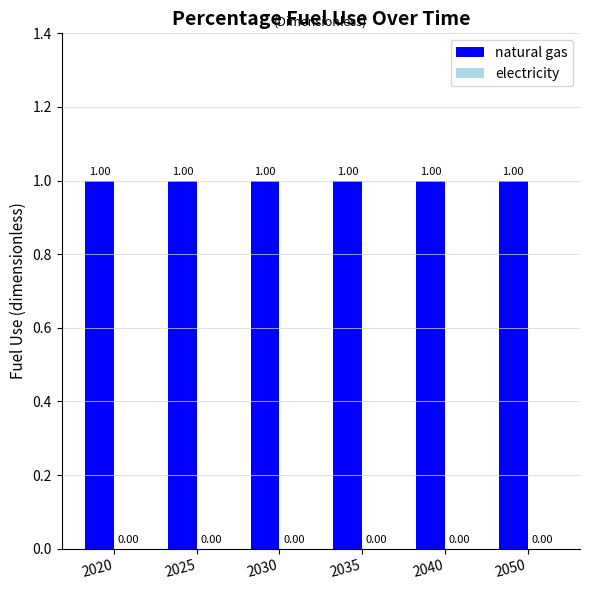

How many categories are shown in the chart?

6